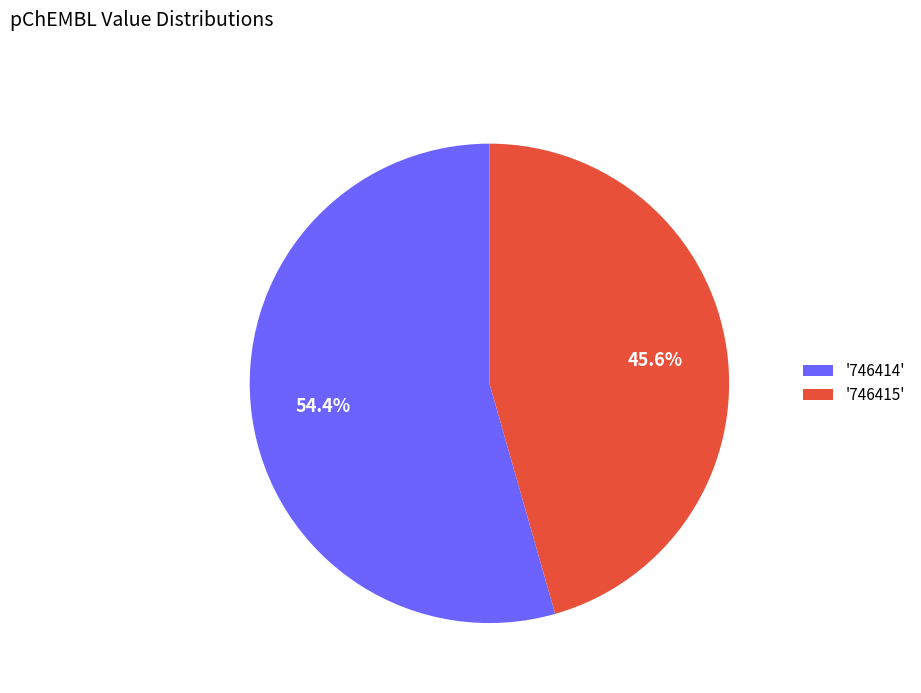

What is the total percentage of '746414' and '746415'?

100.0%